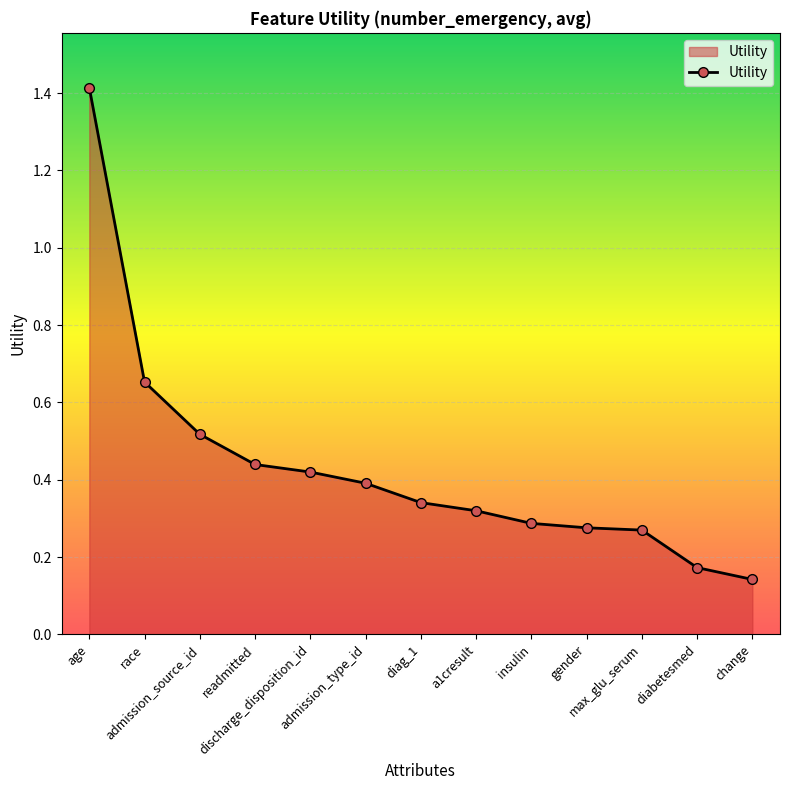

What is the maximum value shown in the chart?

1.4